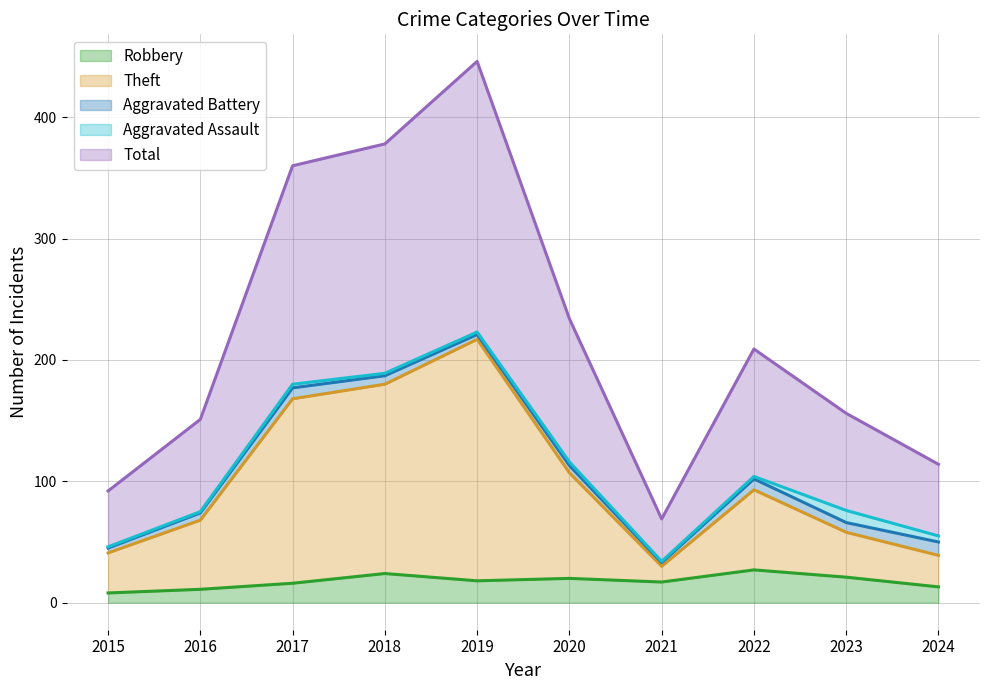

What are all the series names shown in the legend?

Robbery, Theft, Aggravated Battery, Aggravated Assault, Total